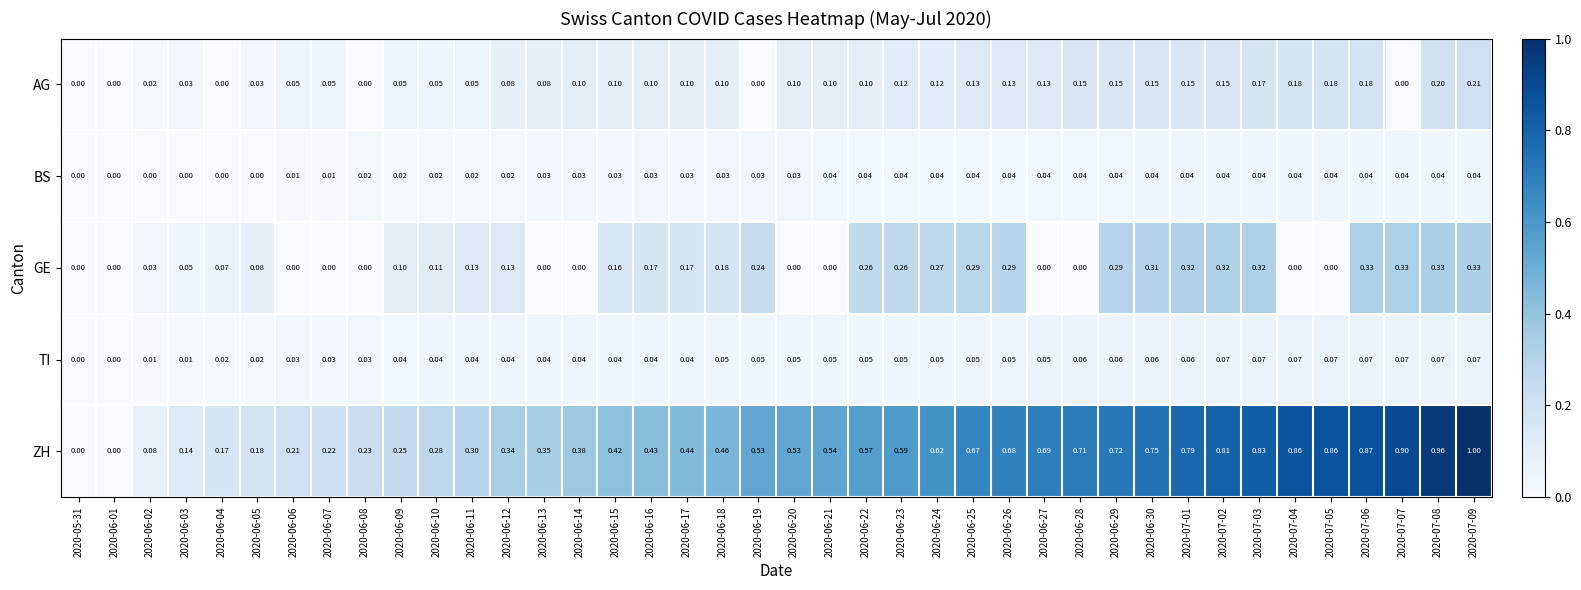

Which series has the largest range (max minus min)?

ZH